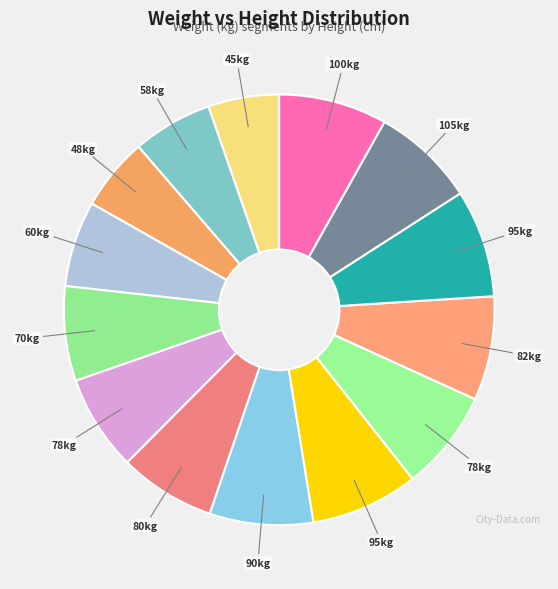

Count the number of slices in the pie.

14